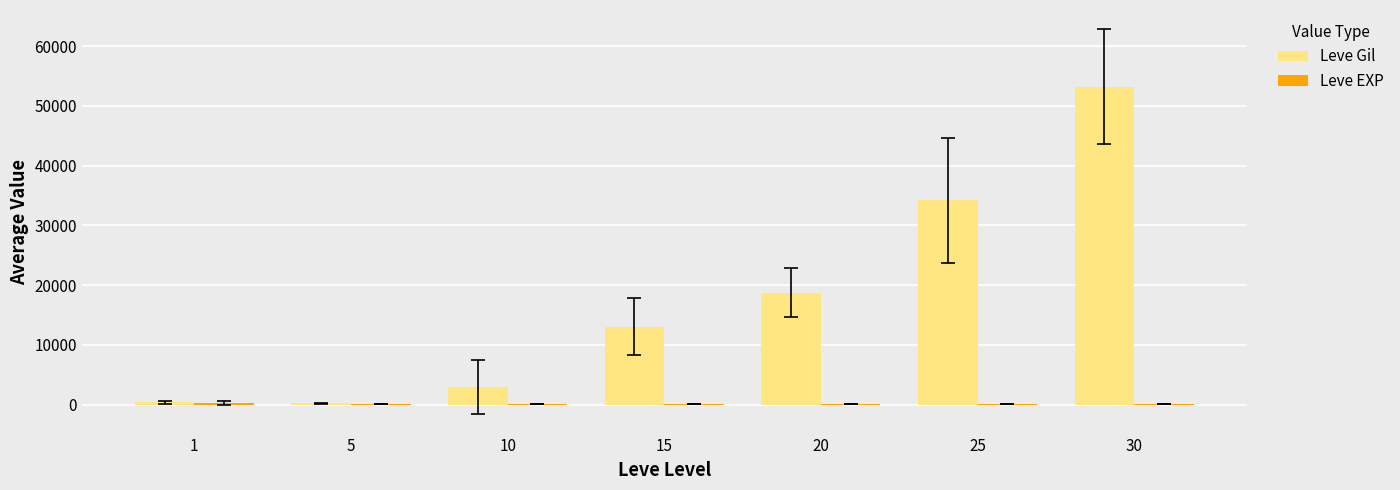

At which category is the sum across all series the highest?

30